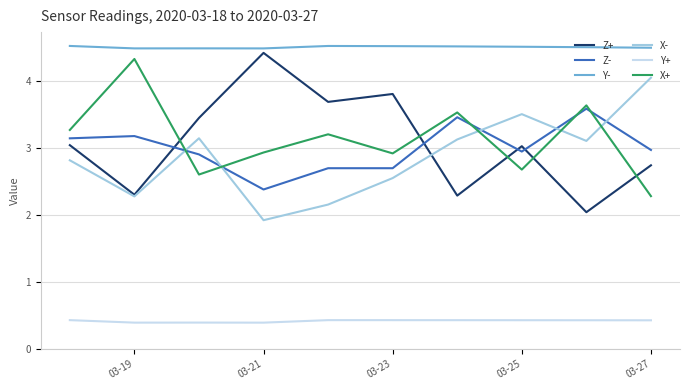

Which series has the largest total across all categories?

Y-